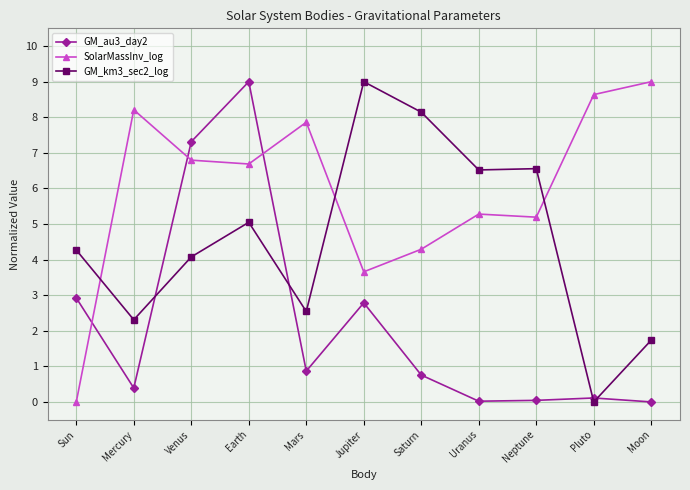

Which series has the largest total across all categories?

SolarMassInv_log